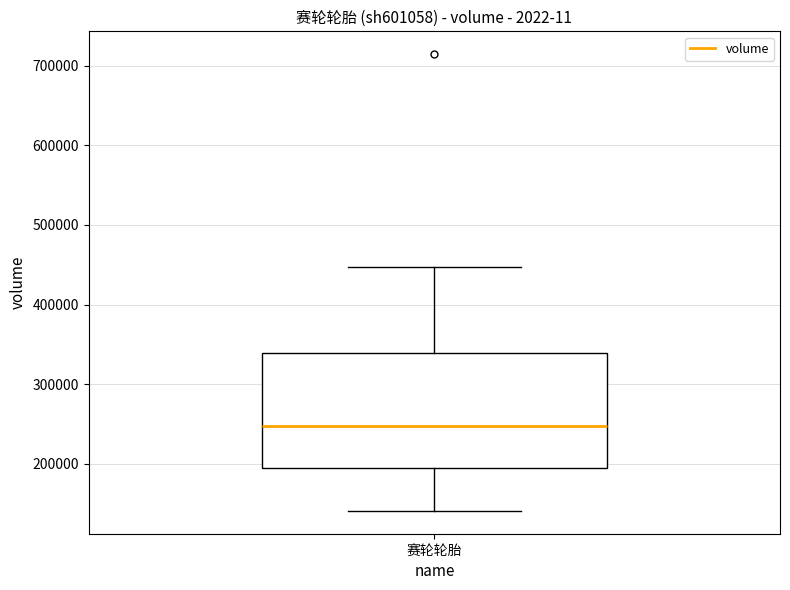

Where does the median line of the box for 赛轮轮胎 sit on the y-axis? The values are not printed on the chart, so give them approximately, as read against the axis.

250000